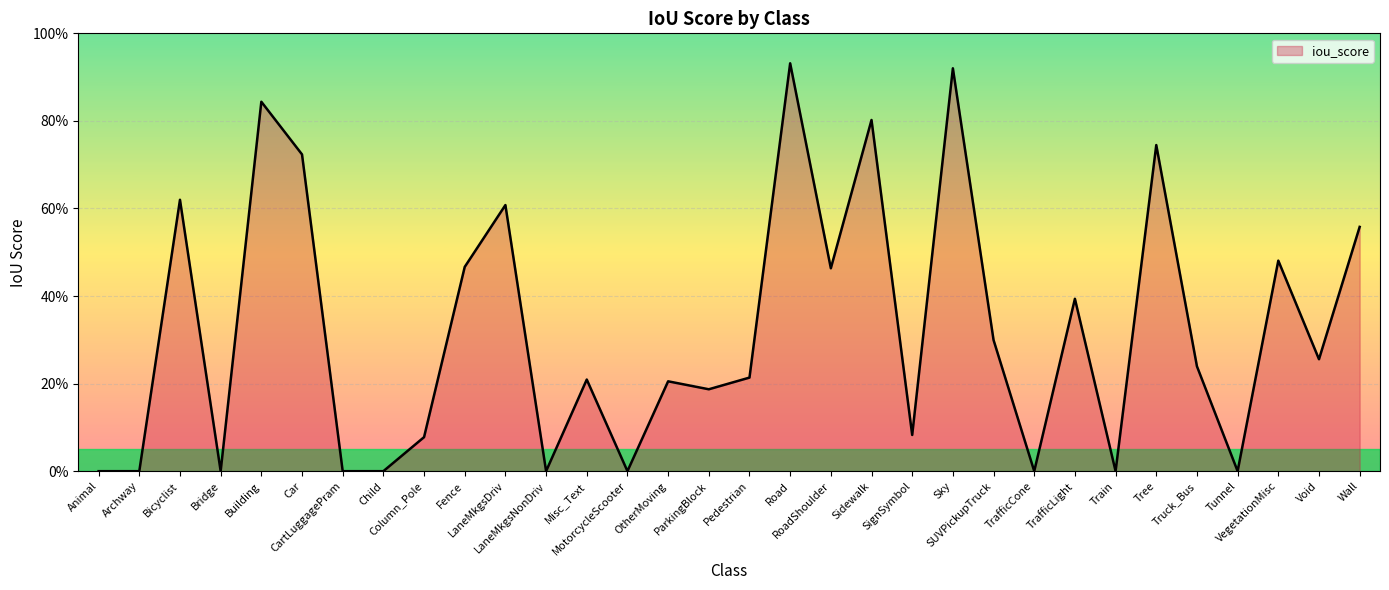

Rank the categories by value from highest to lowest.

Road, Sky, Building, Sidewalk, Tree, Car, Bicyclist, LaneMkgsDriv, Wall, VegetationMisc, Fence, RoadShoulder, TrafficLight, SUVPickupTruck, Void, Truck_Bus, Pedestrian, Misc_Text, OtherMoving, ParkingBlock, SignSymbol, Column_Pole, Animal, Archway, Bridge, CartLuggagePram, Child, LaneMkgsNonDriv, MotorcycleScooter, TrafficCone, Train, Tunnel